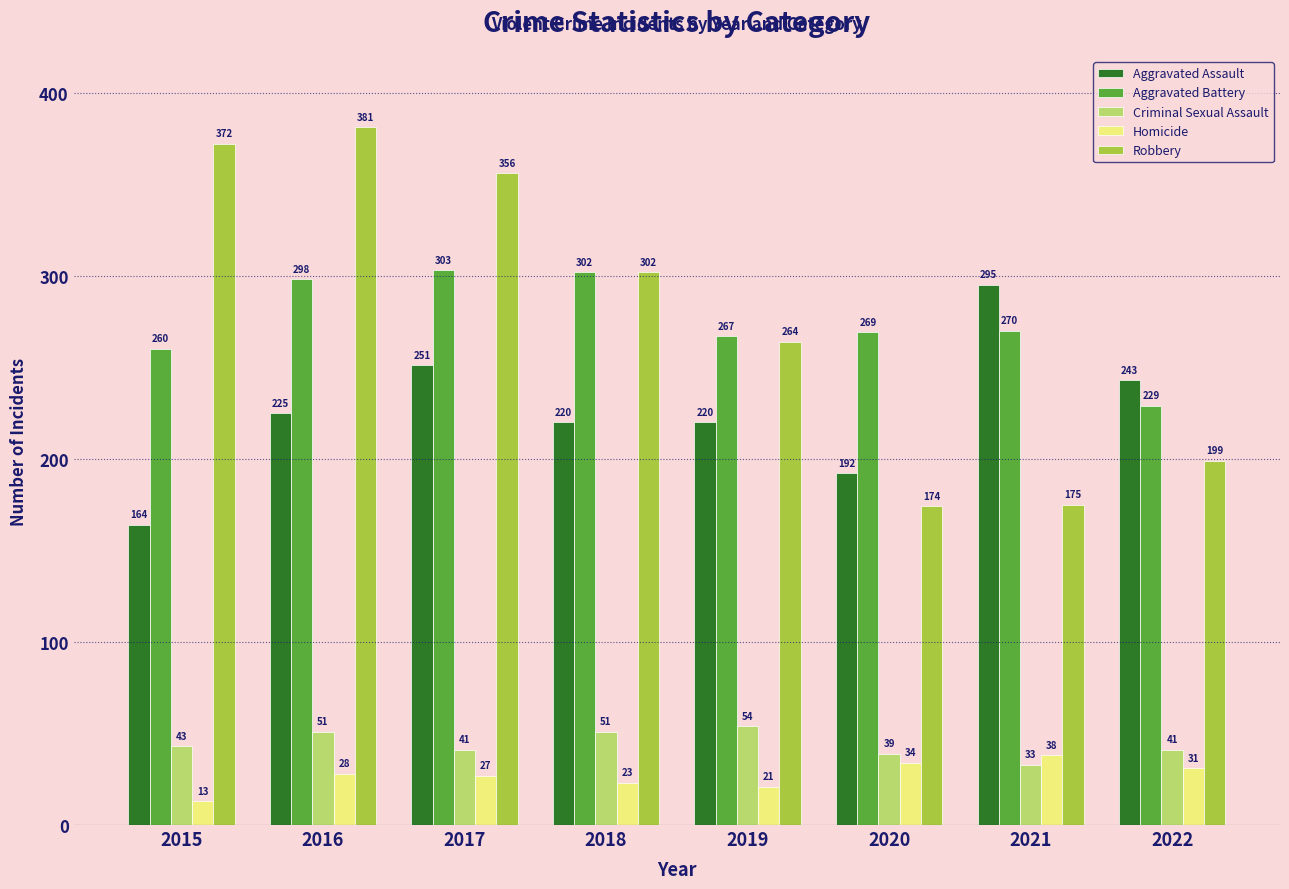

What is the difference between the Homicide values at 2016 and 2021?

10